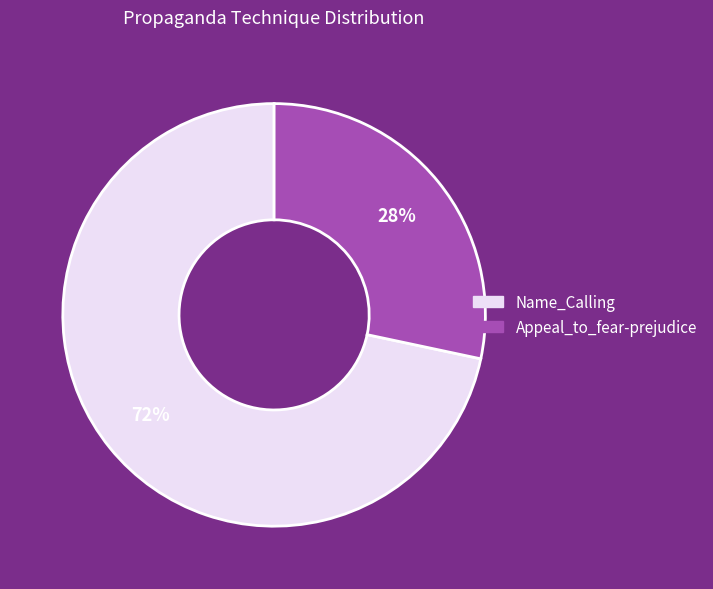

Which category has the biggest portion of the pie?

Name_Calling